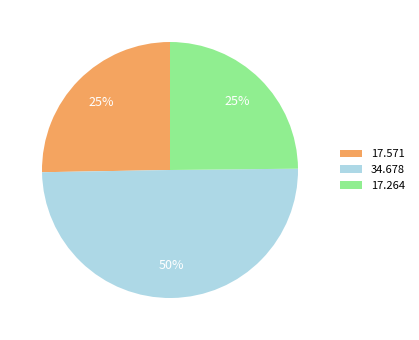

Approximately how many times larger is the value at 17.264 compared to 34.678?

0.5